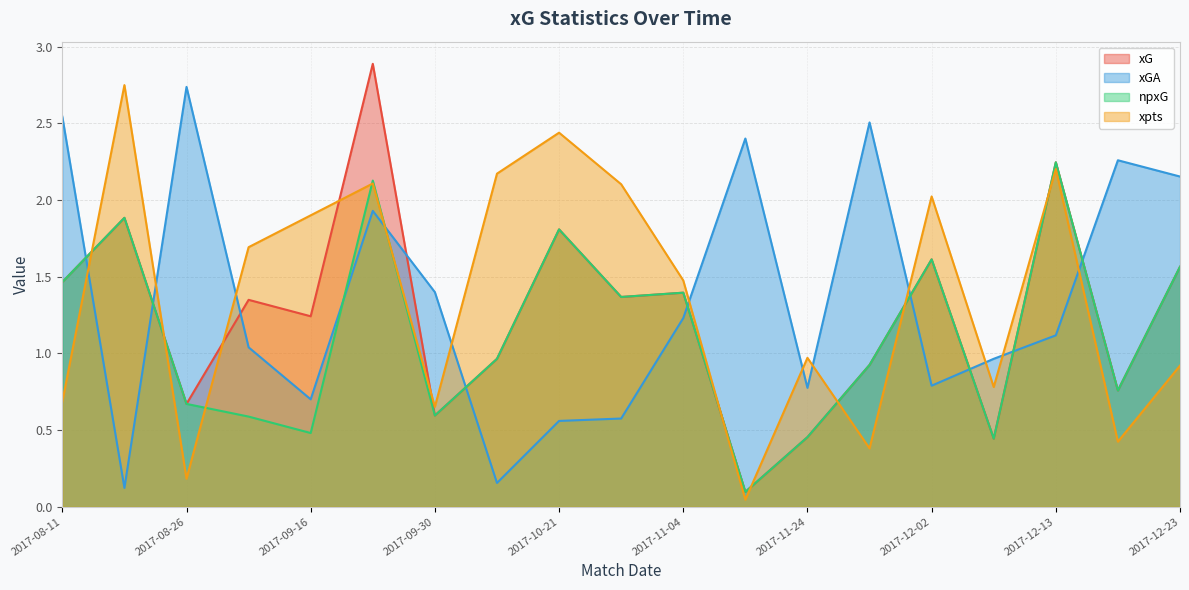

What are all the series names shown in the legend?

xG, xGA, npxG, xpts